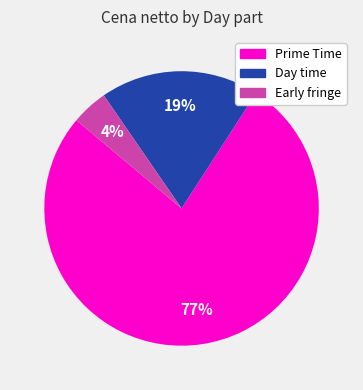

To the nearest percent, what is the average slice percentage?

33%